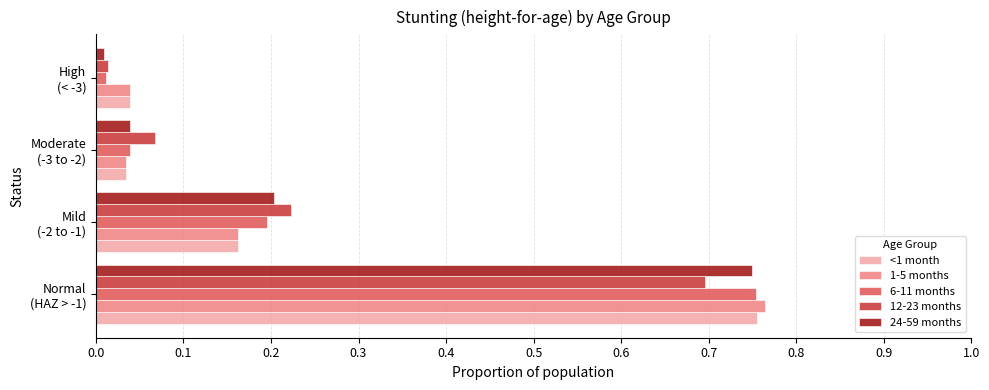

What is the sum of all 6-11 months values?

1.0